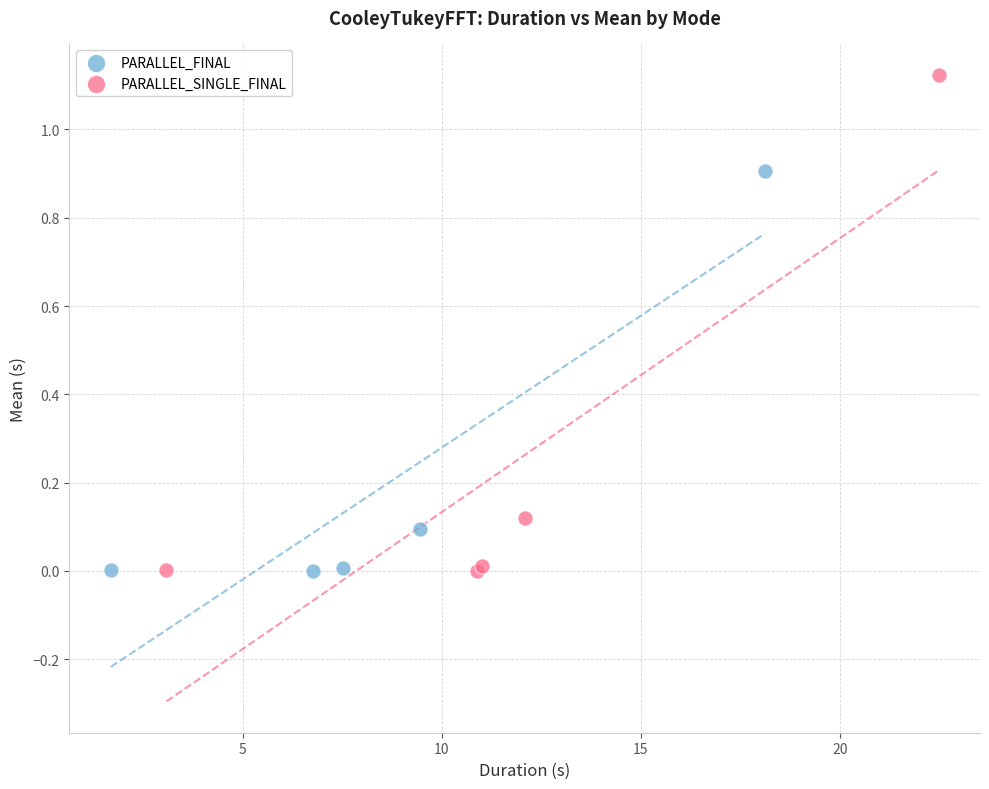

Which series contains the highest Y value?

PARALLEL_SINGLE_FINAL